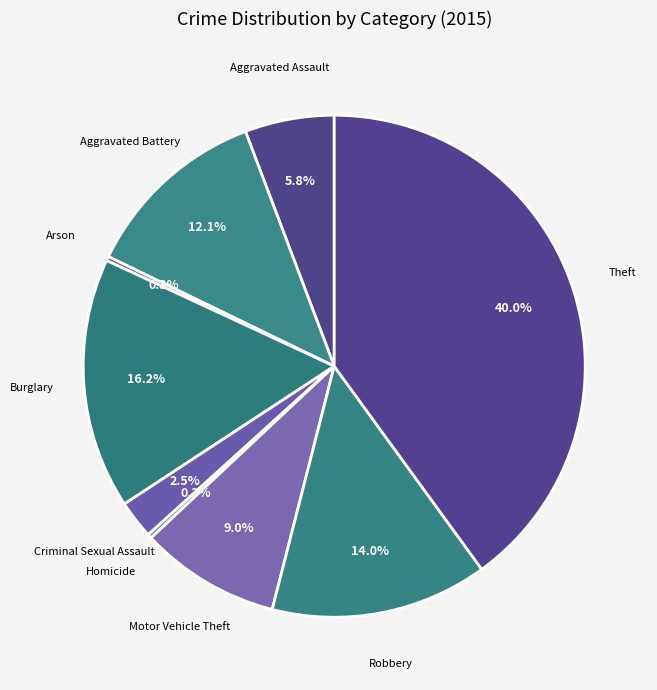

Does any single category account for the majority?

No